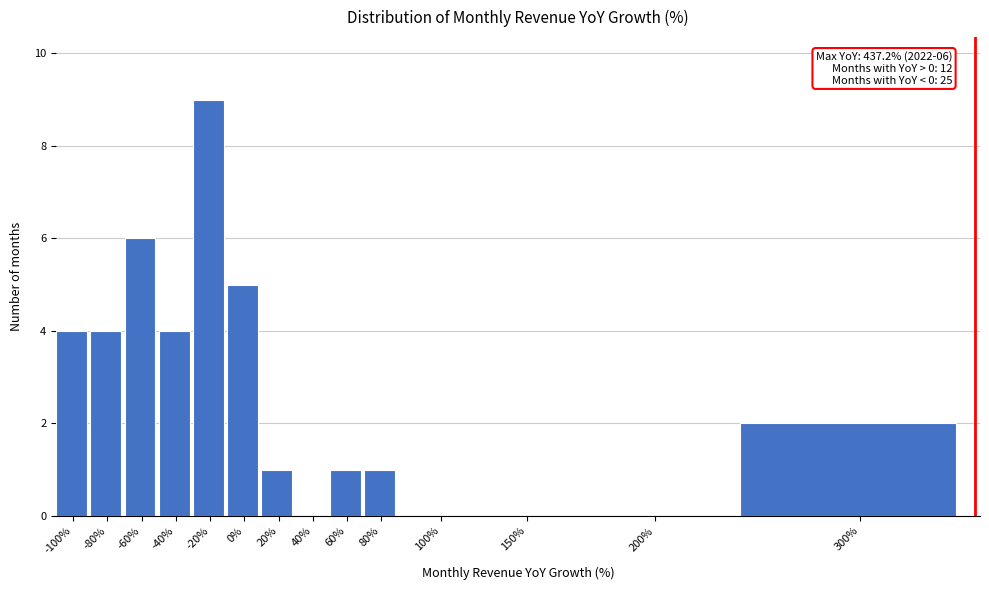

Reading left to right, transcribe all the data shown in this chart.

-100%=4	-80%=4	-60%=6	-40%=4	-20%=9	0%=5	20%=1	40%=0	60%=1	80%=1	100%=0	150%=0	200%=0	300%=2